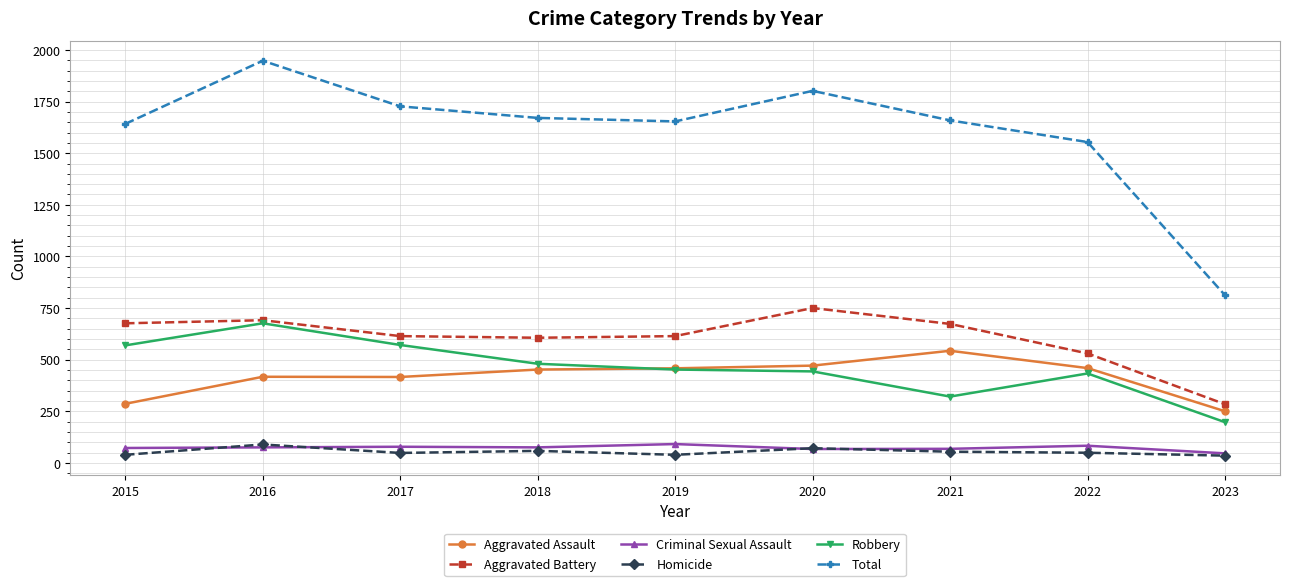

True or false: Aggravated Battery and Total intersect in this chart.

False